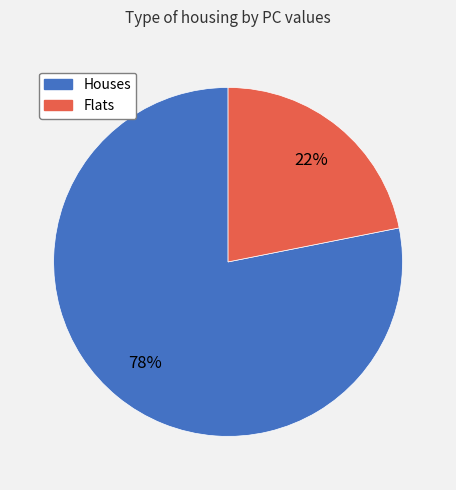

To the nearest percent, what is the difference between the largest and smallest slice percentages?

56%